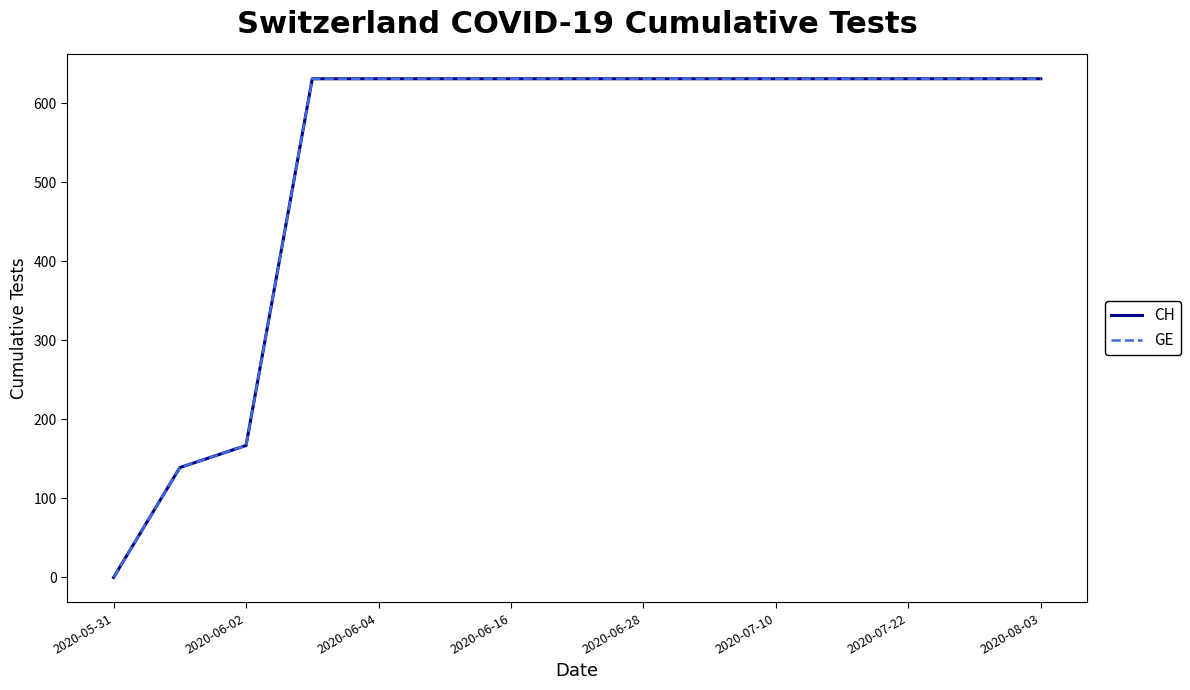

True or false: GE and CH cross at least once.

False